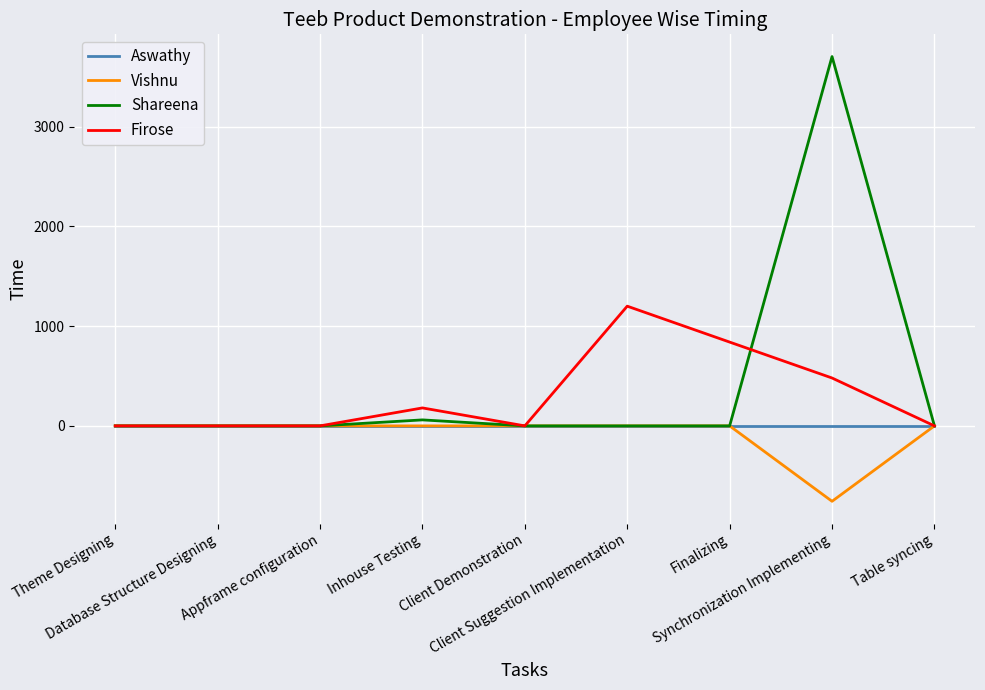

Reading left to right, transcribe all the data shown in this chart.

Aswathy: Theme Designing=0.0	Database Structure Designing=0.0	Appframe configuration=0.0	Inhouse Testing=0.0	Client Demonstration=0.0	Client Suggestion Implementation=0.0	Finalizing=0.0	Synchronization Implementing=0.0	Table syncing=0.0
Vishnu: Theme Designing=0.0	Database Structure Designing=0.0	Appframe configuration=0.0	Inhouse Testing=0.0	Client Demonstration=0.0	Client Suggestion Implementation=0.0	Finalizing=0.0	Synchronization Implementing=-756.0	Table syncing=0.0
Shareena: Theme Designing=0.0	Database Structure Designing=0.0	Appframe configuration=0.0	Inhouse Testing=60.0	Client Demonstration=0.0	Client Suggestion Implementation=0.0	Finalizing=0.0	Synchronization Implementing=3702.0	Table syncing=0.0
Firose: Theme Designing=0.0	Database Structure Designing=0.0	Appframe configuration=0.0	Inhouse Testing=180.0	Client Demonstration=0.0	Client Suggestion Implementation=1200.0	Finalizing=840.0	Synchronization Implementing=480.0	Table syncing=0.0